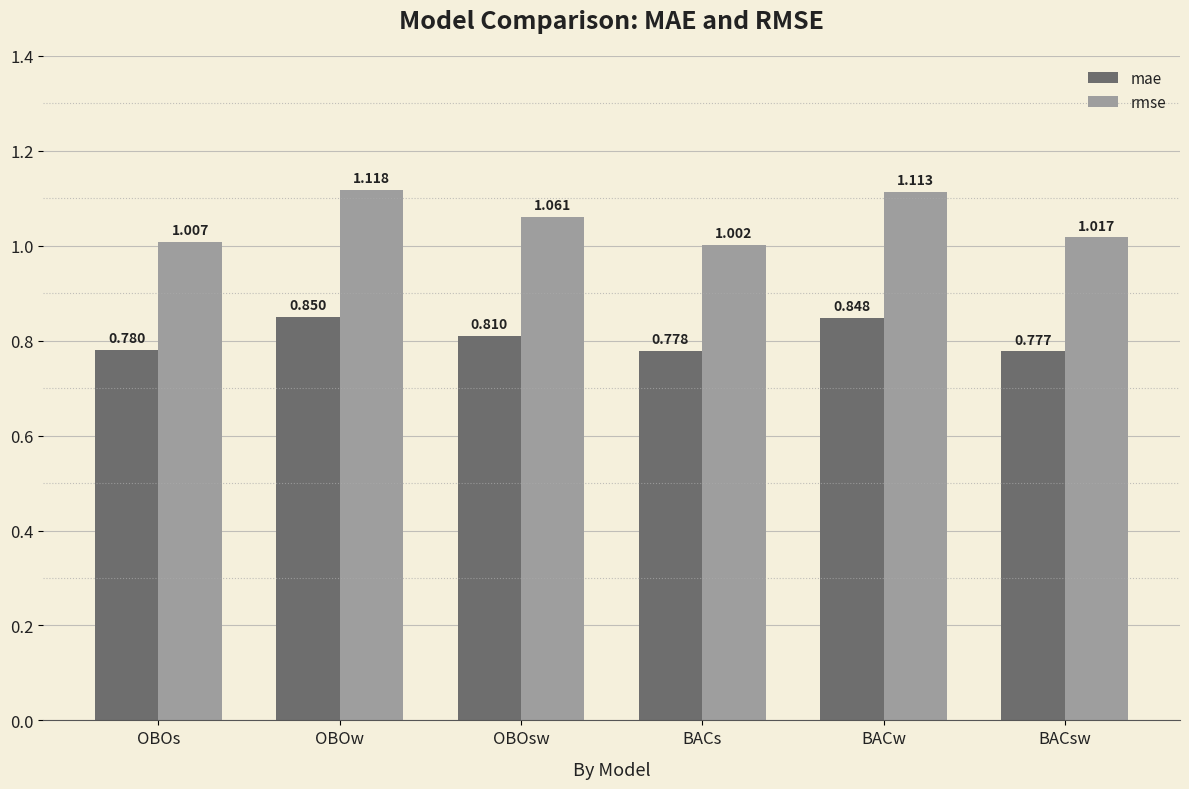

Which category has the highest value across all series?

OBOw